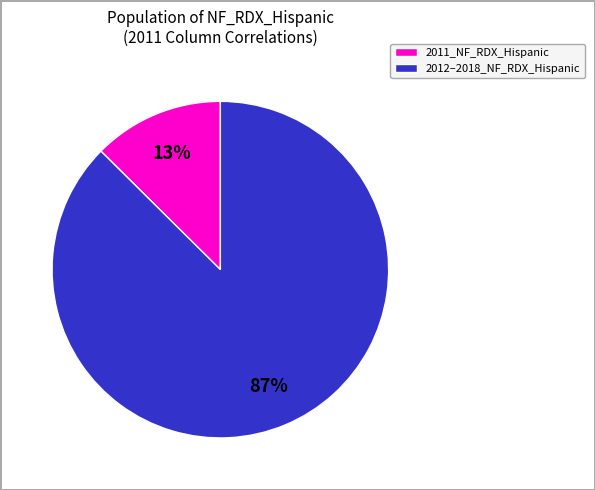

To the nearest percent, what is the average slice percentage?

50%